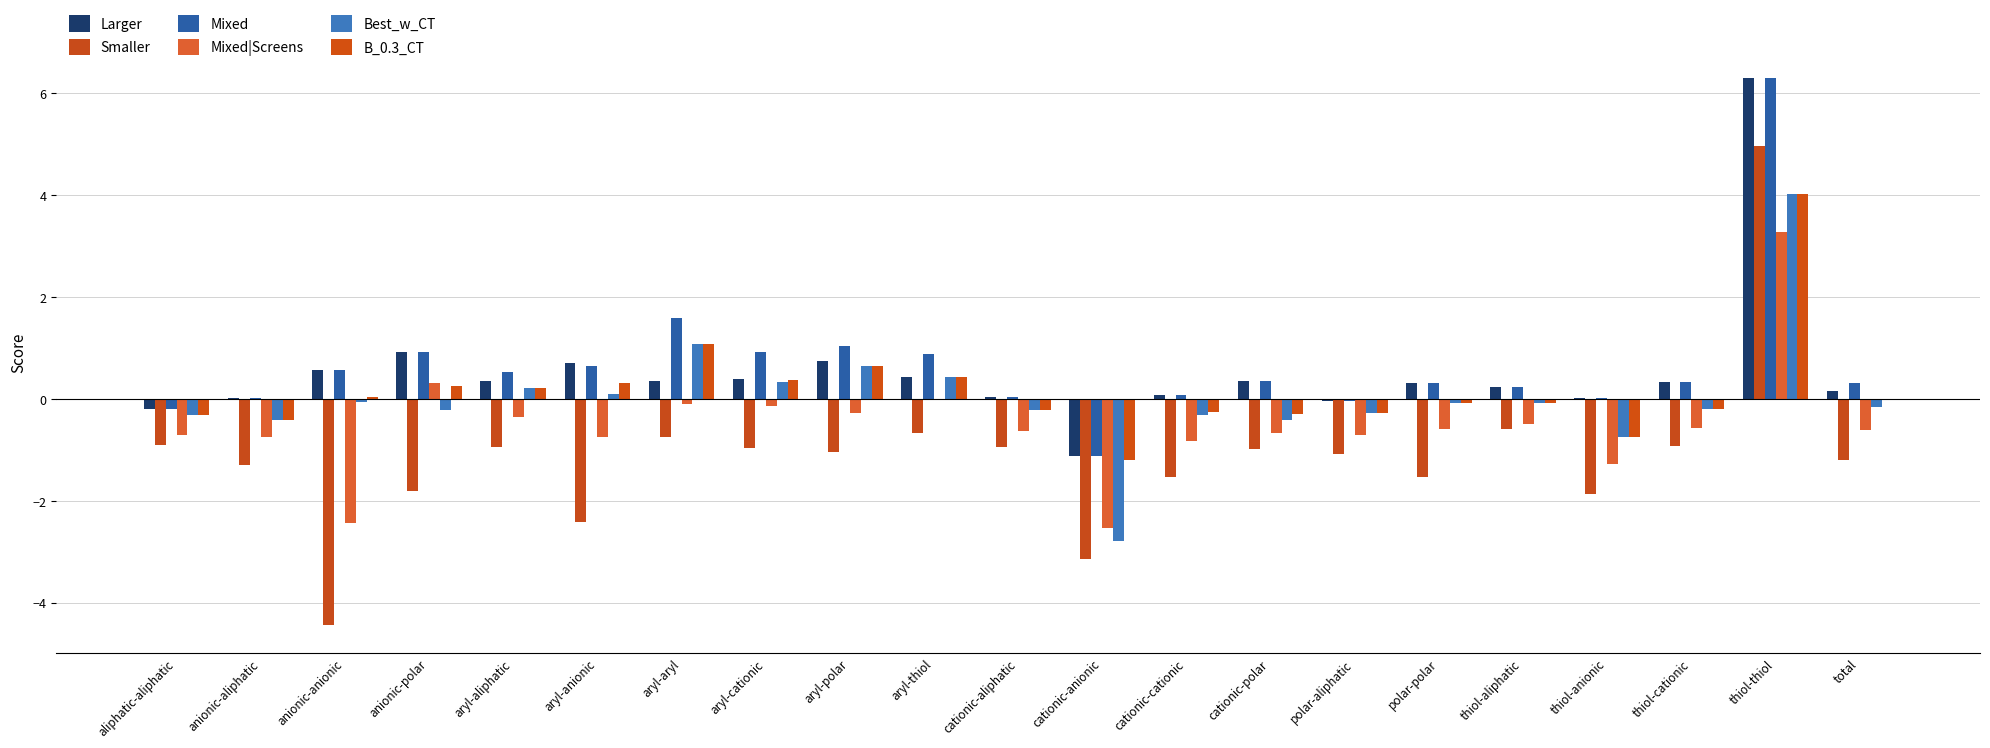

What is the smallest value displayed?

-4.5